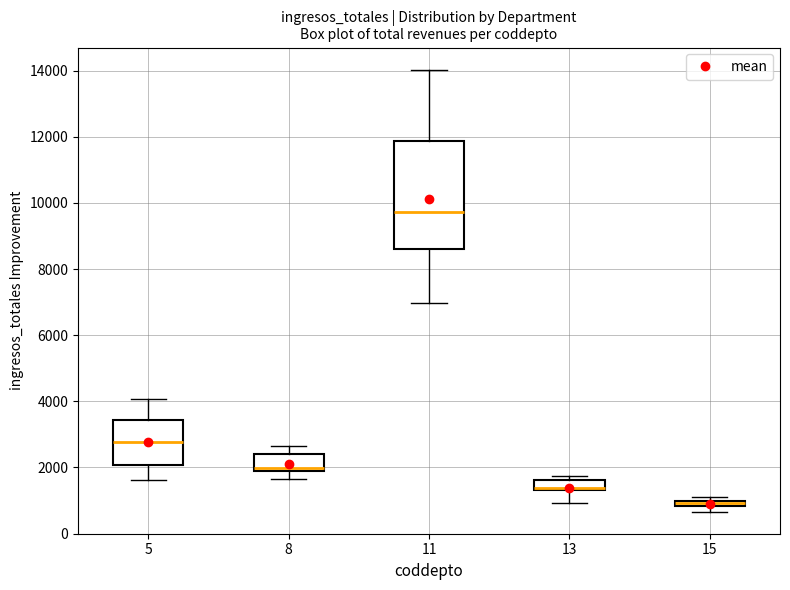

Comparing the boxes themselves (not the whiskers), which one is the tallest?

11